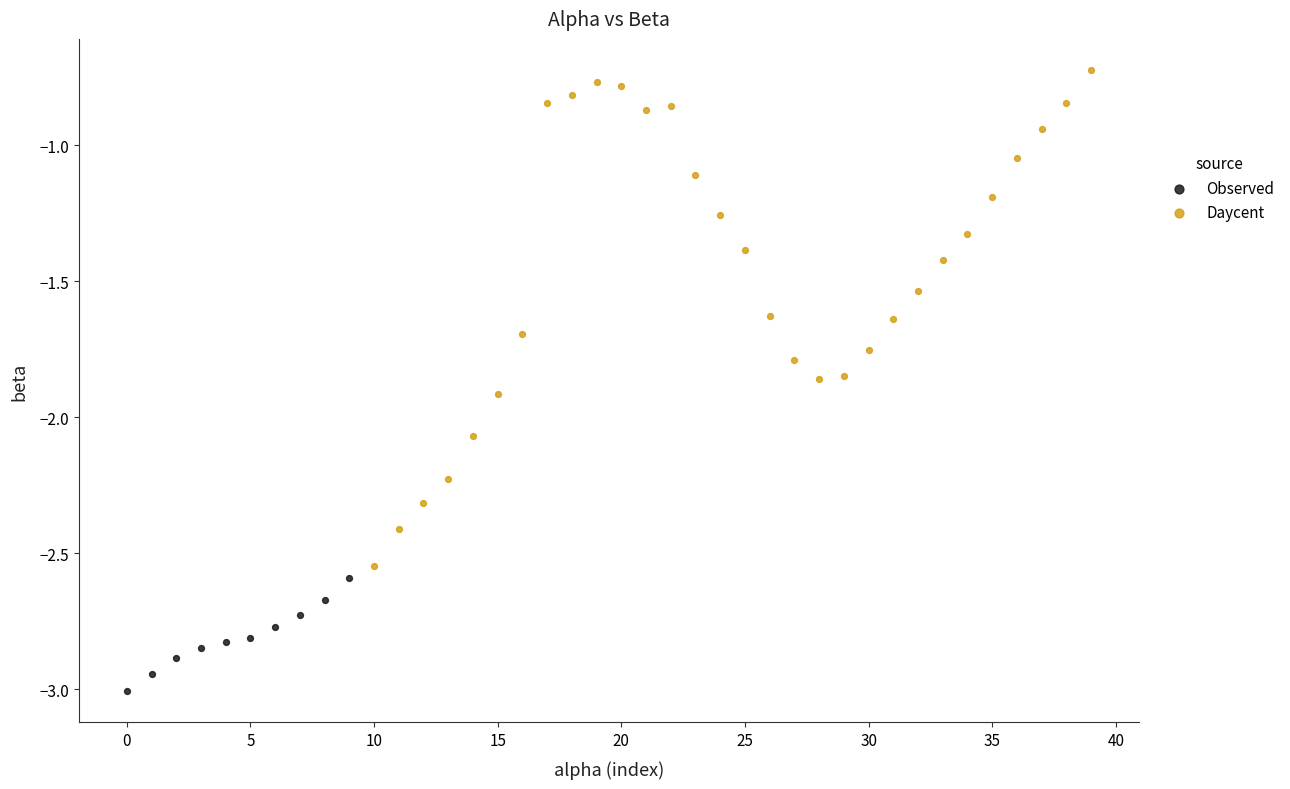

Which series reaches the minimum Y coordinate?

Observed